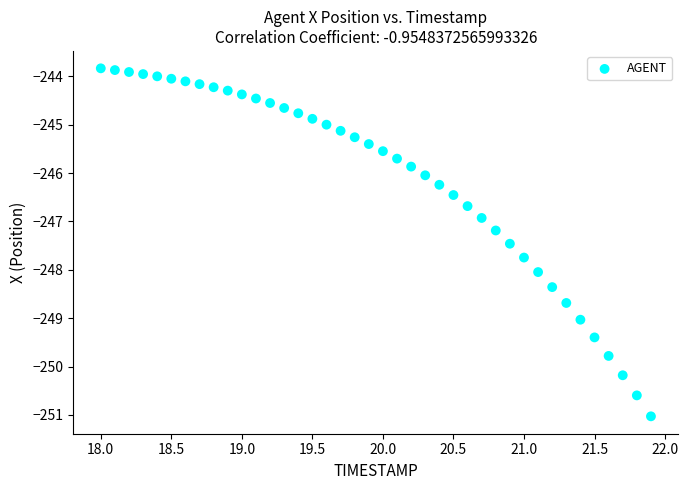

What is the range of X values (max minus min)?

3.9